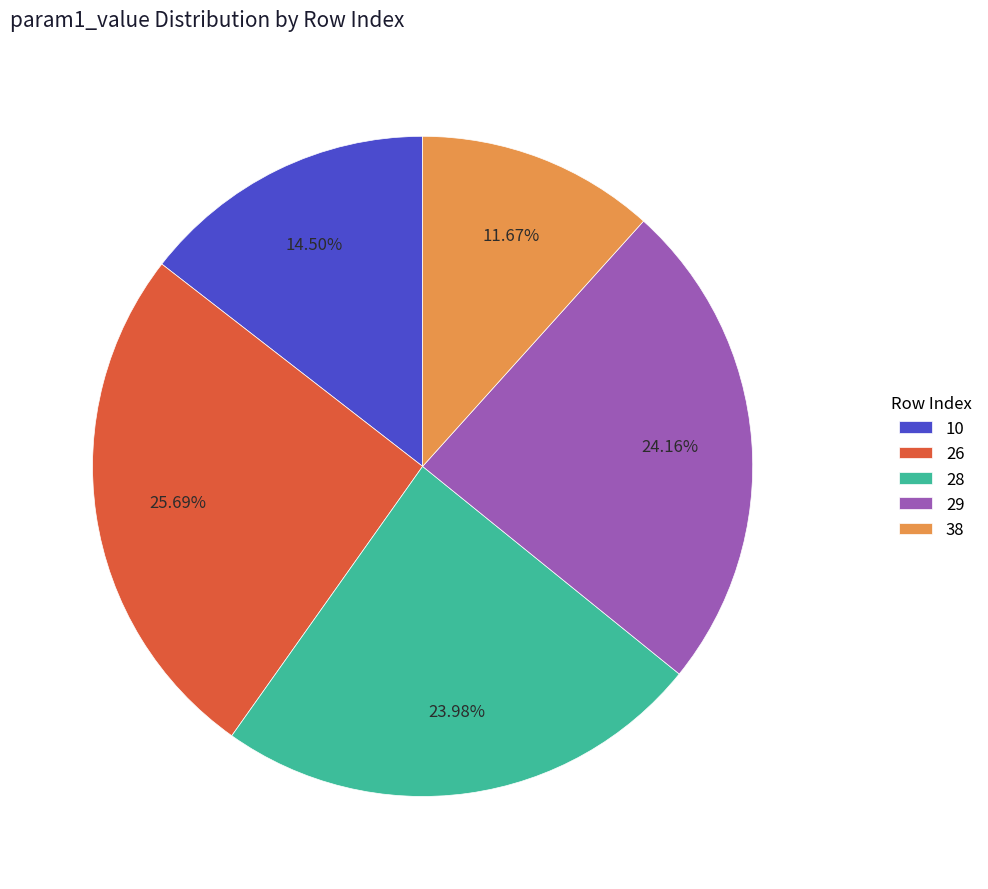

Does 26 account for over 50% of the chart?

No